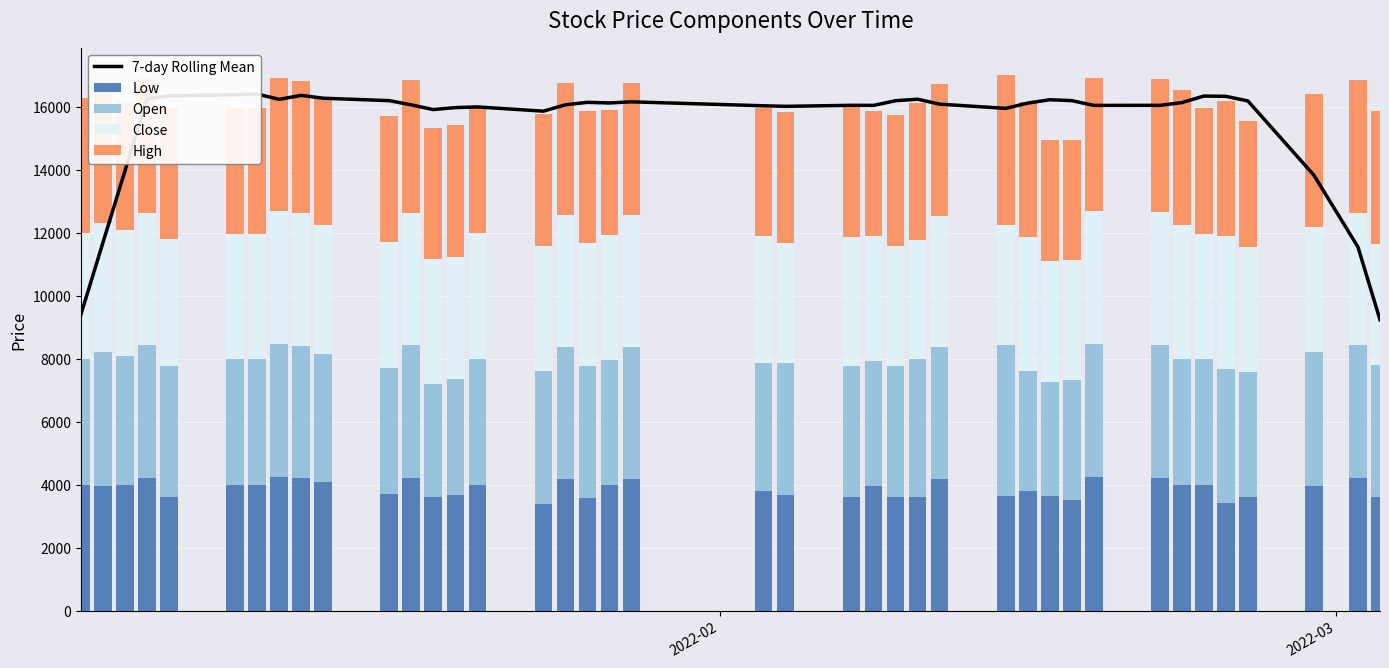

What is the difference between the maximum and minimum values in the Low series?

835